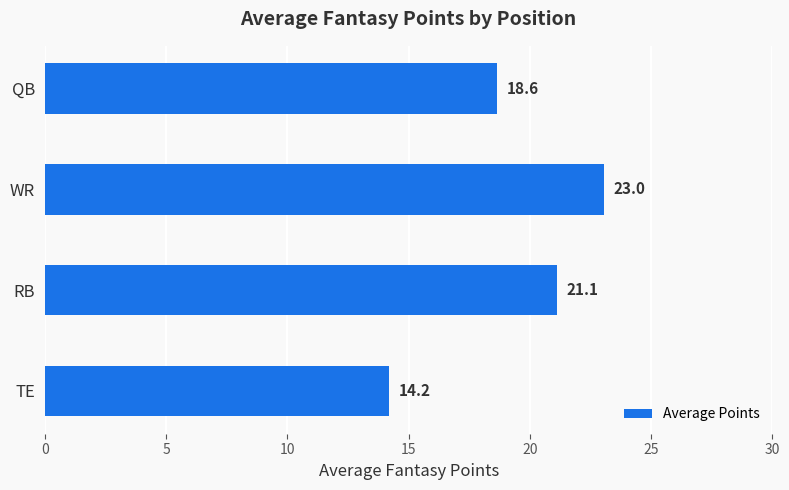

Which has a higher value, TE or QB?

QB